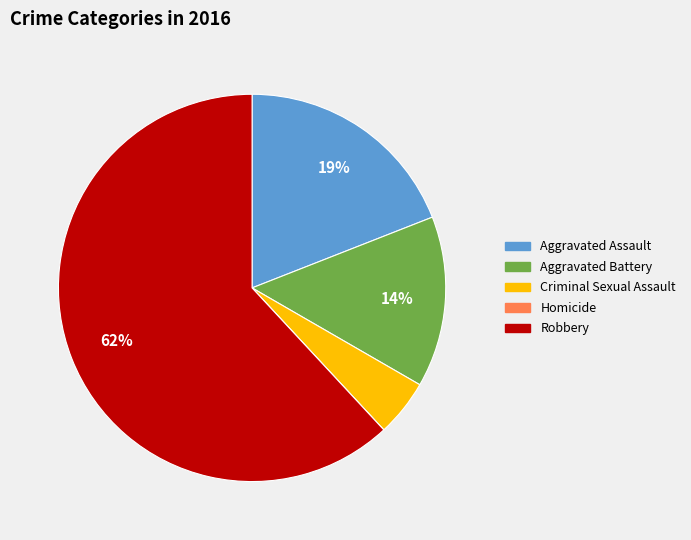

The Aggravated Assault slice represents 19% of the pie. True or false?

True